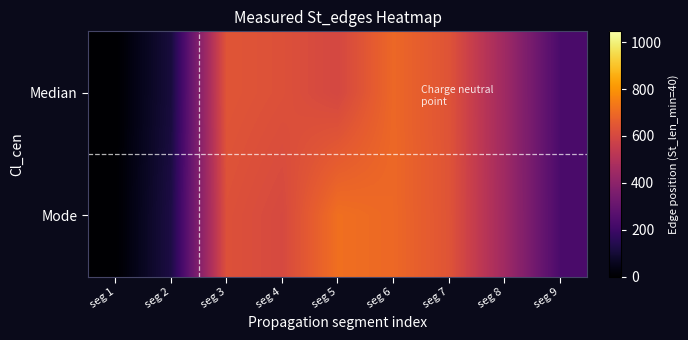

At seg 9, list the series in order from smallest to largest.

Median, Mode